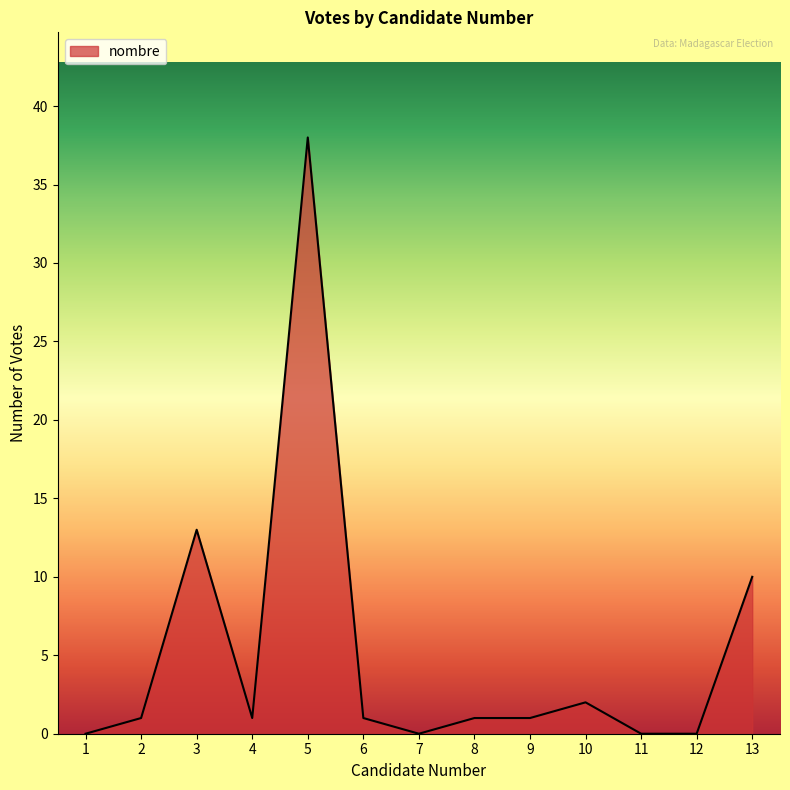

How many series are shown in this chart?

1